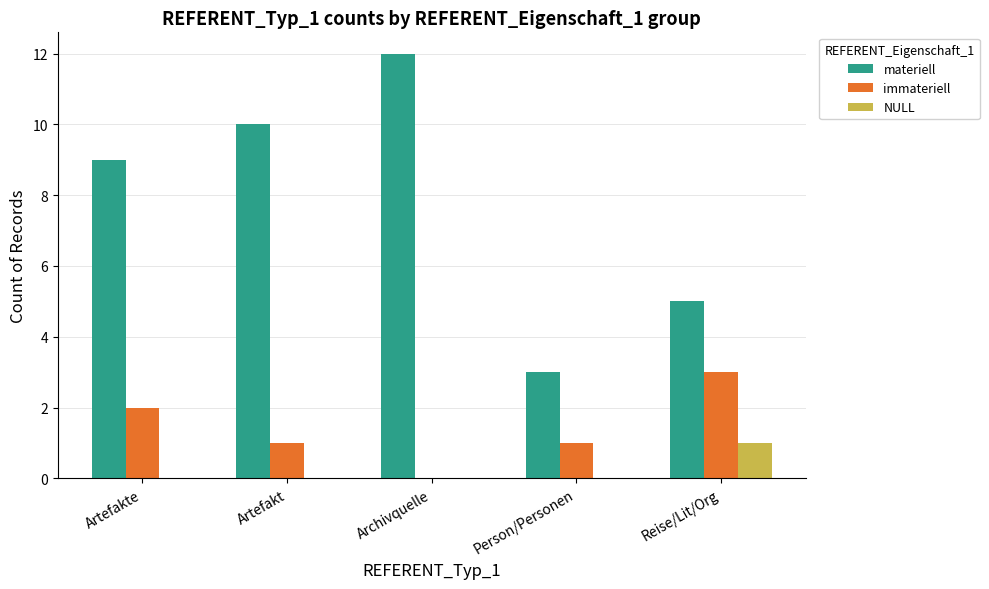

Which label corresponds to the largest value in the chart?

Archivquelle